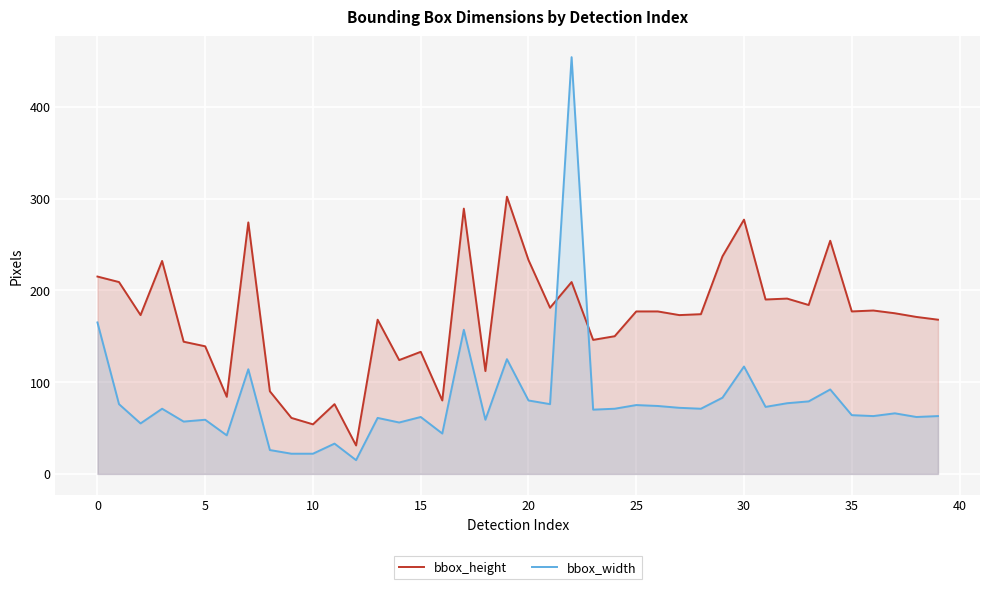

What is the difference between the second highest and second lowest values in the bbox_width series?

143